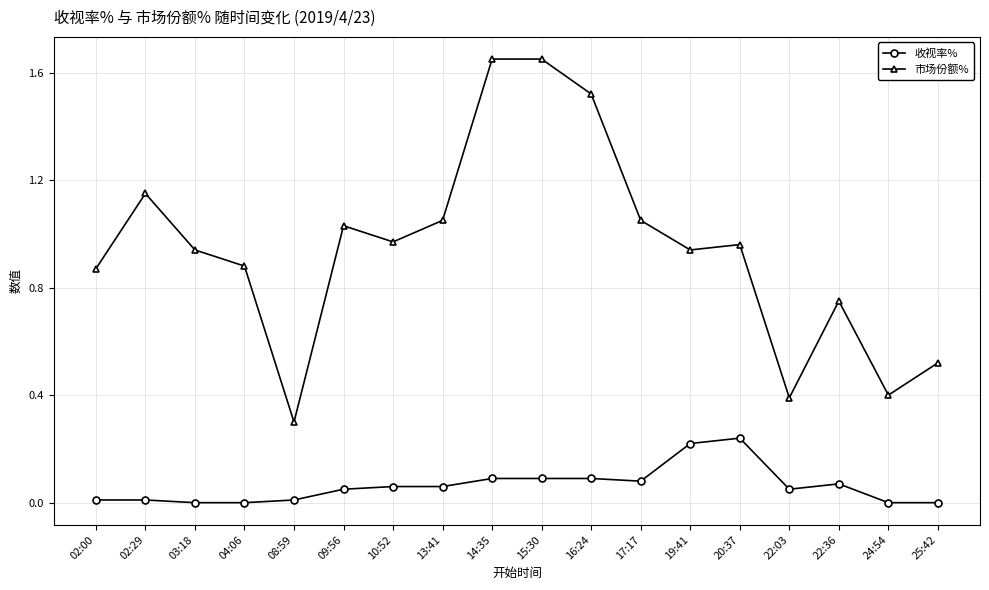

Rank the series by their average value, from lowest to highest.

收视率%, 市场份额%